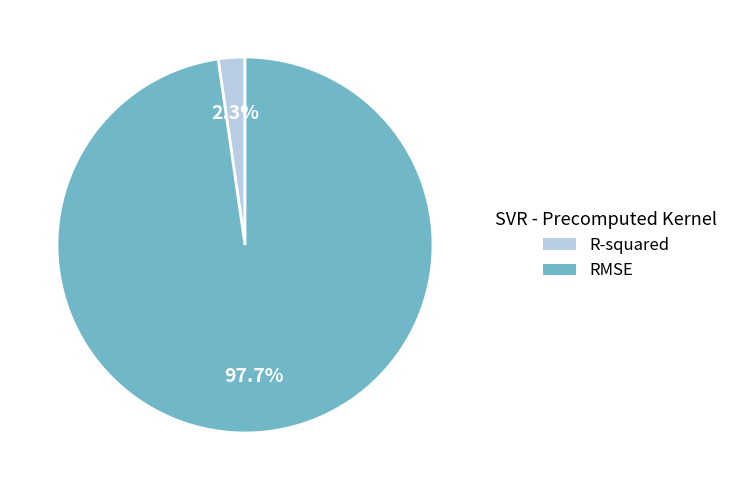

To the nearest percent, what percentage of the pie is R-squared?

2%